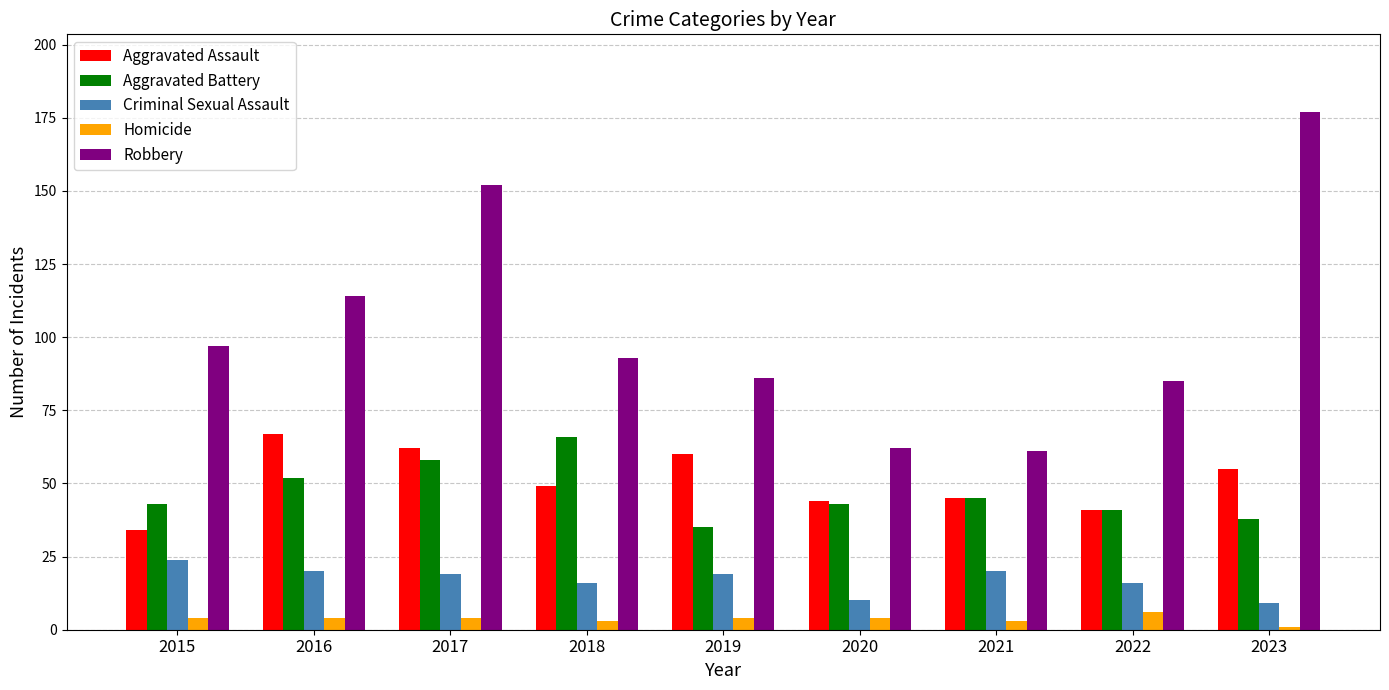

What are all the series names shown in the legend?

Aggravated Assault, Aggravated Battery, Criminal Sexual Assault, Homicide, Robbery